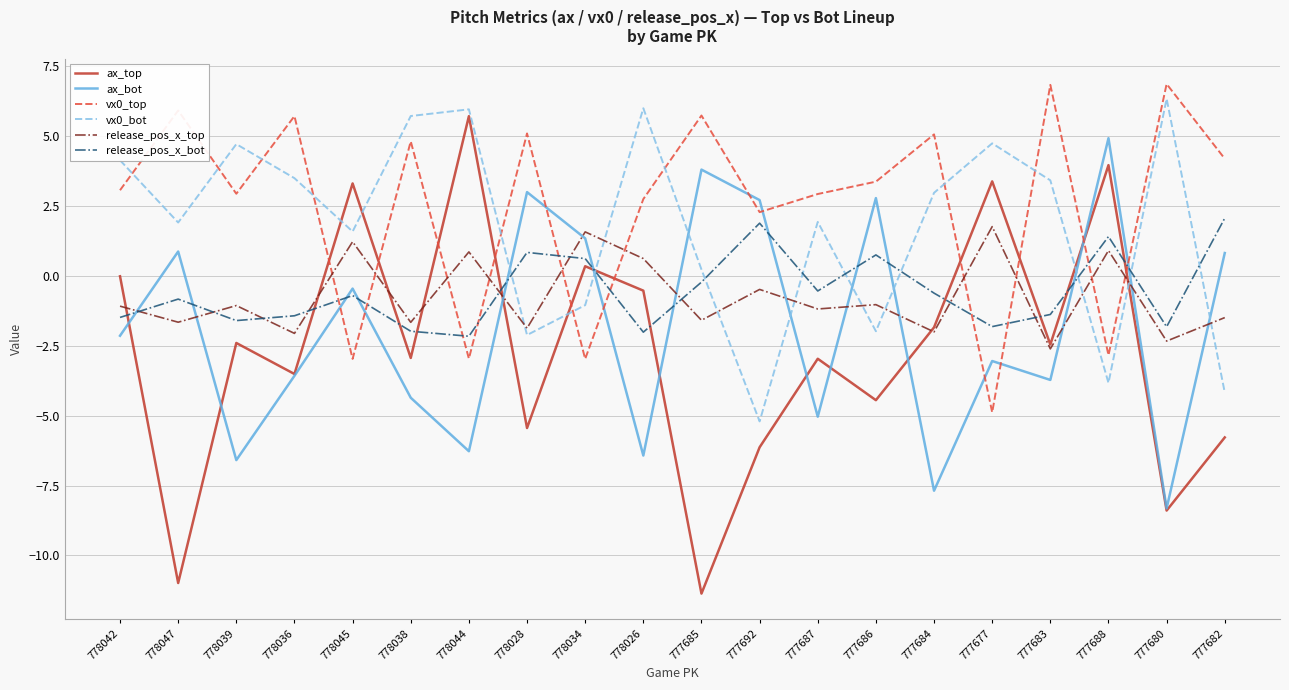

What position from the right is 777688?

3